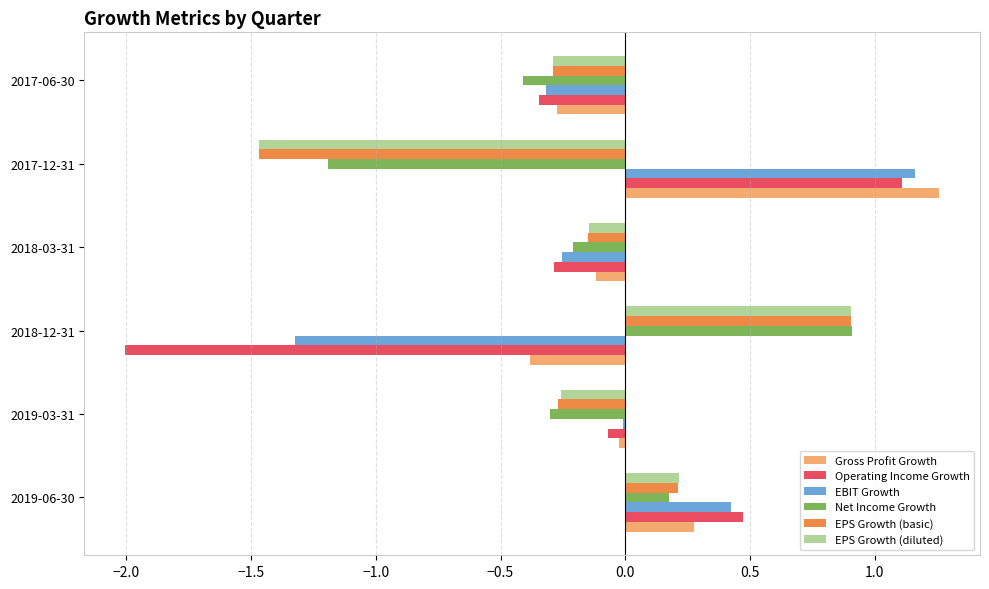

Count the number of data series in this chart.

6